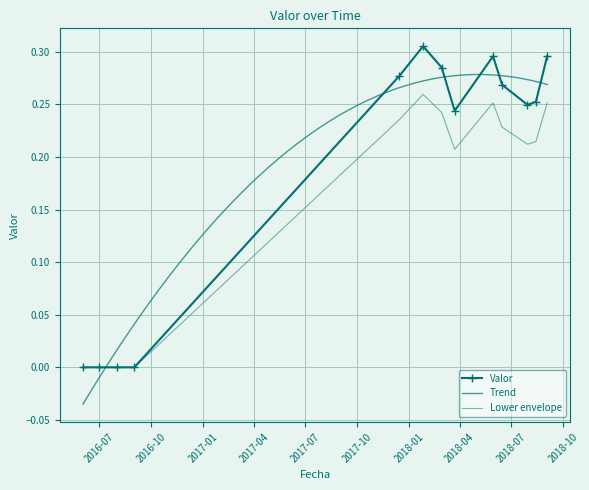

Reading left to right, what are all the values shown in this chart?

0.0	0.0	0.0	0.0	0.3	0.3	0.3	0.2	0.3	0.3	0.2	0.3	0.3